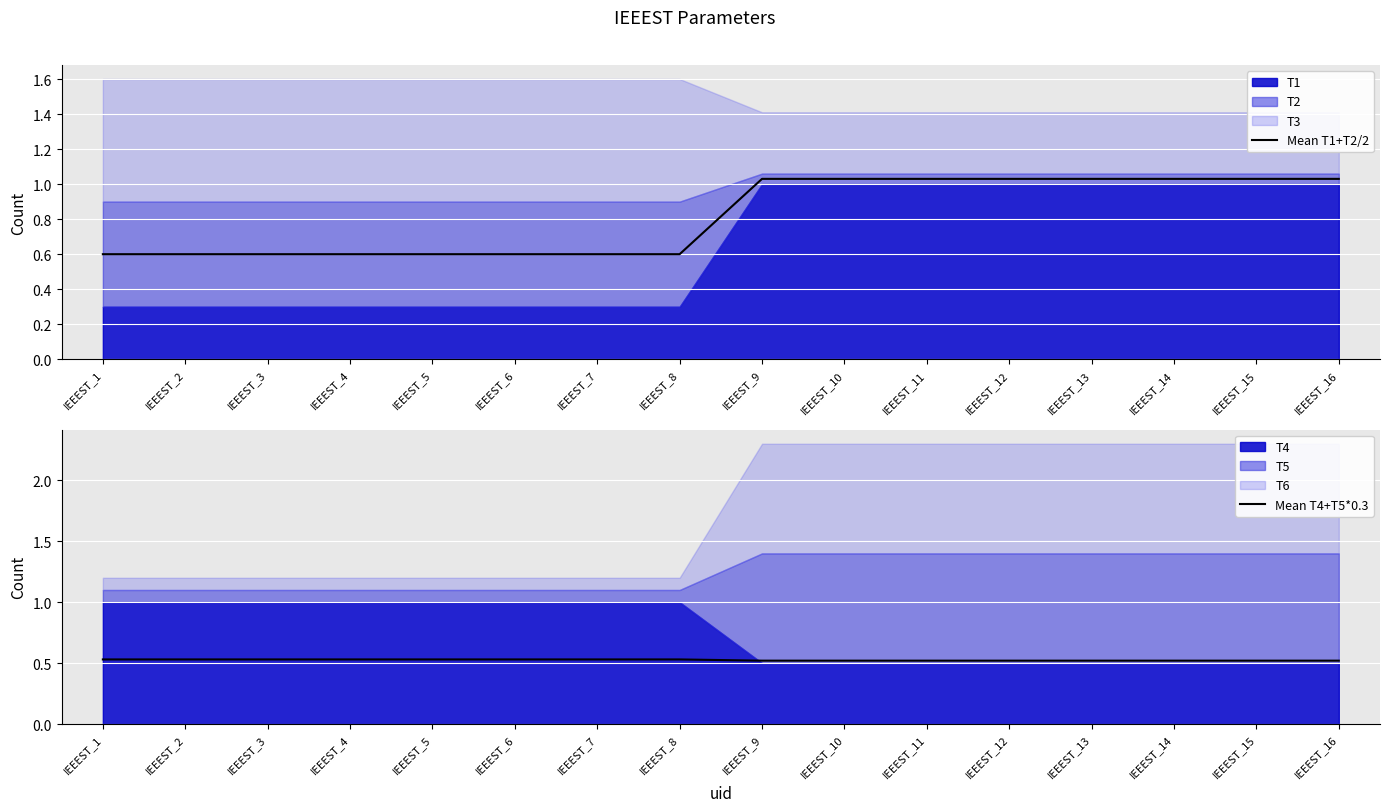

How many lines are shown in the chart?

2